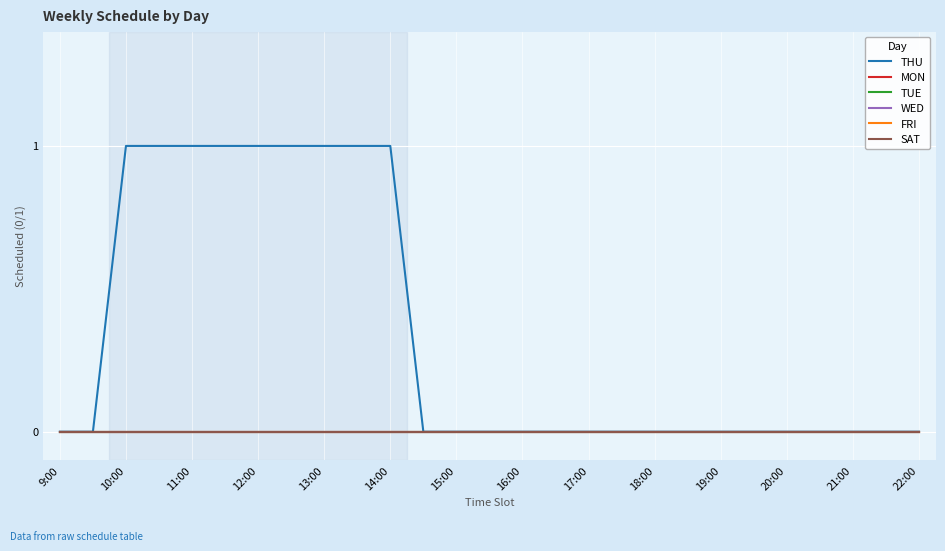

Does the chart display data point markers on the line(s)?

No